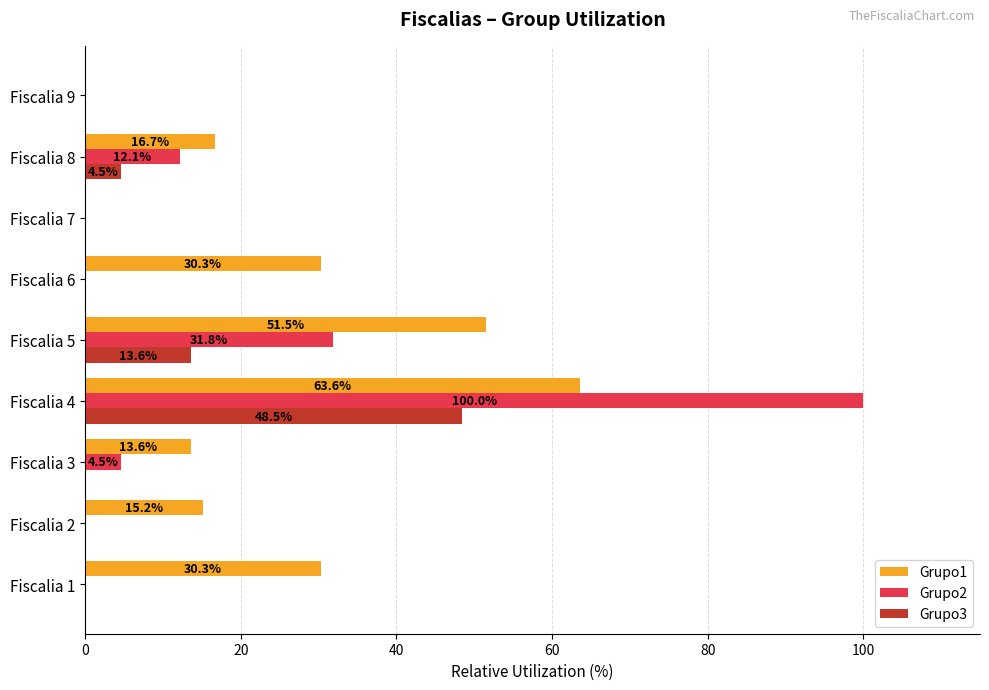

Is it true that Grupo1 equals 51.5 at Fiscalia 5?

True